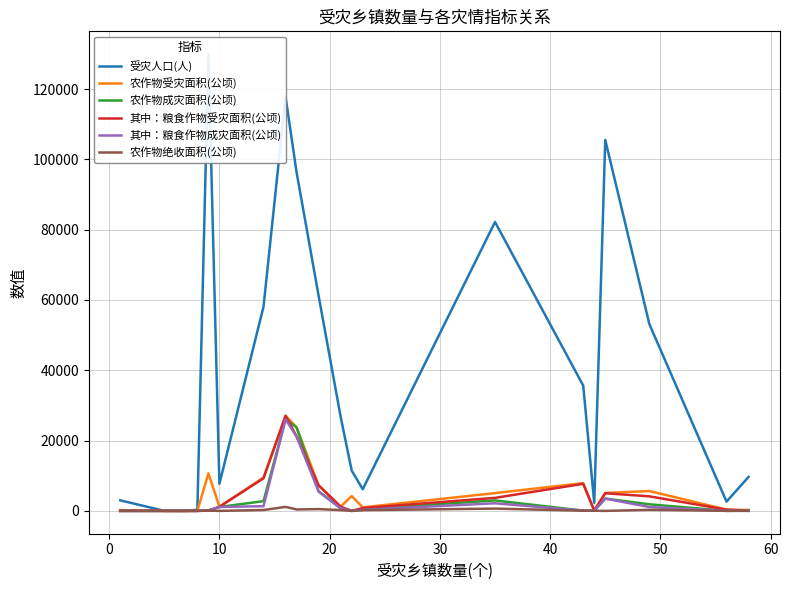

True or false: 其中：粮食作物受灾面积(公顷) has a value of 32414.4 at 70.

False